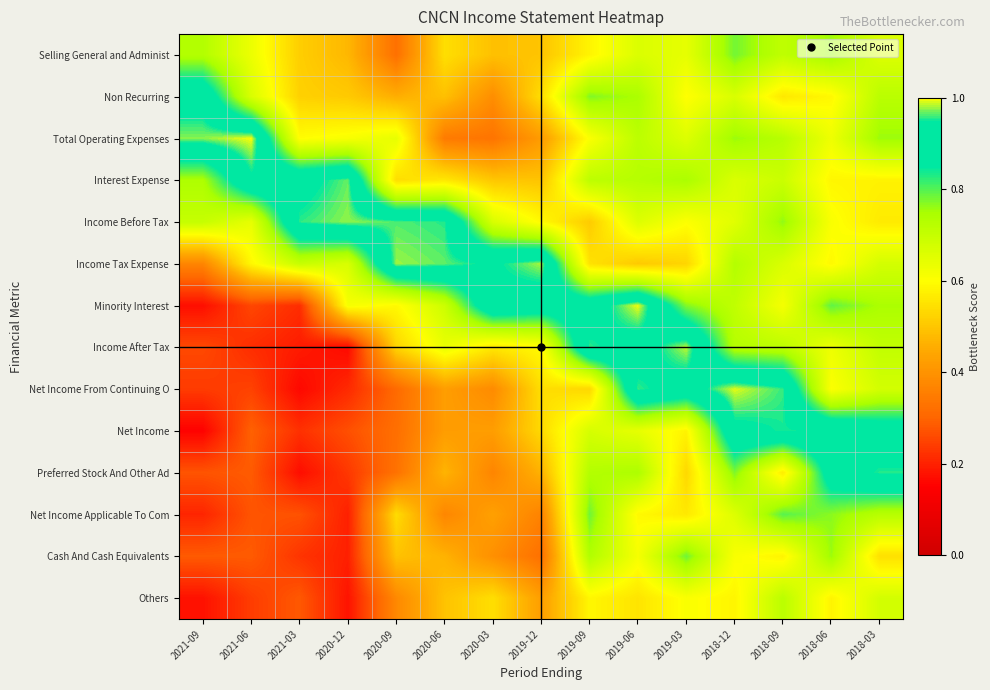

How many series are shown in this chart?

14